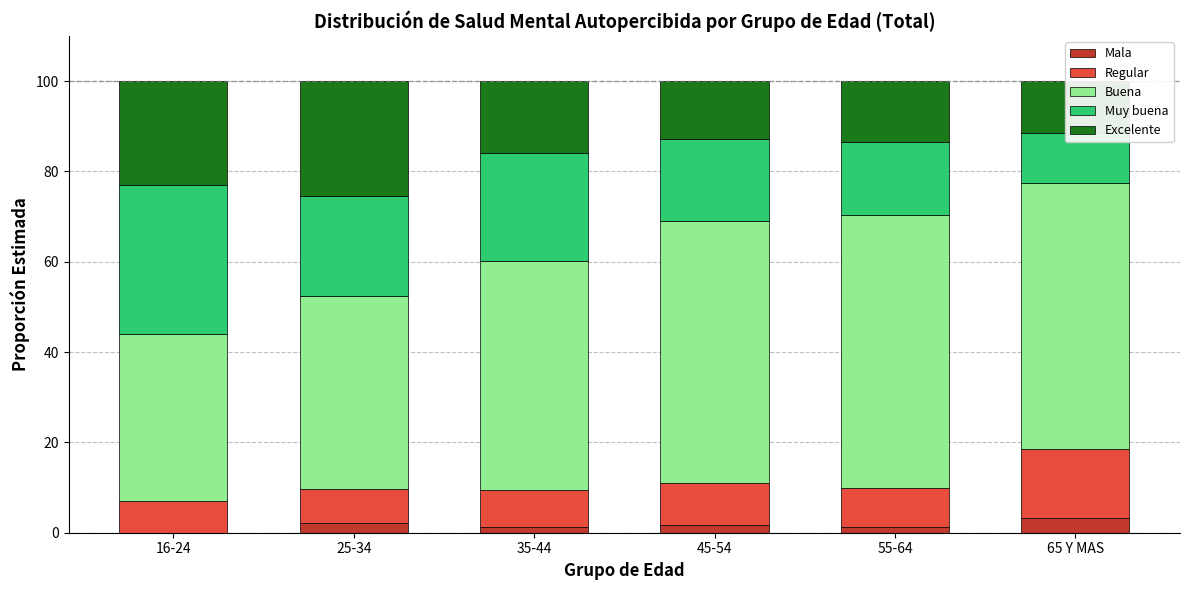

Where does the Excelente series first go above 15?

16-24